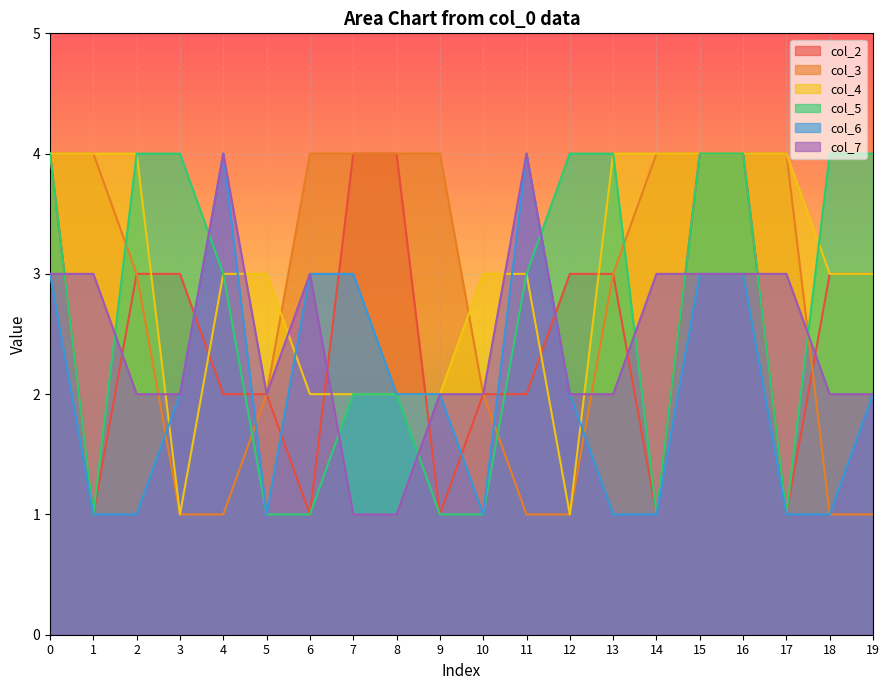

True or false: col_6 and col_4 cross at least once.

True